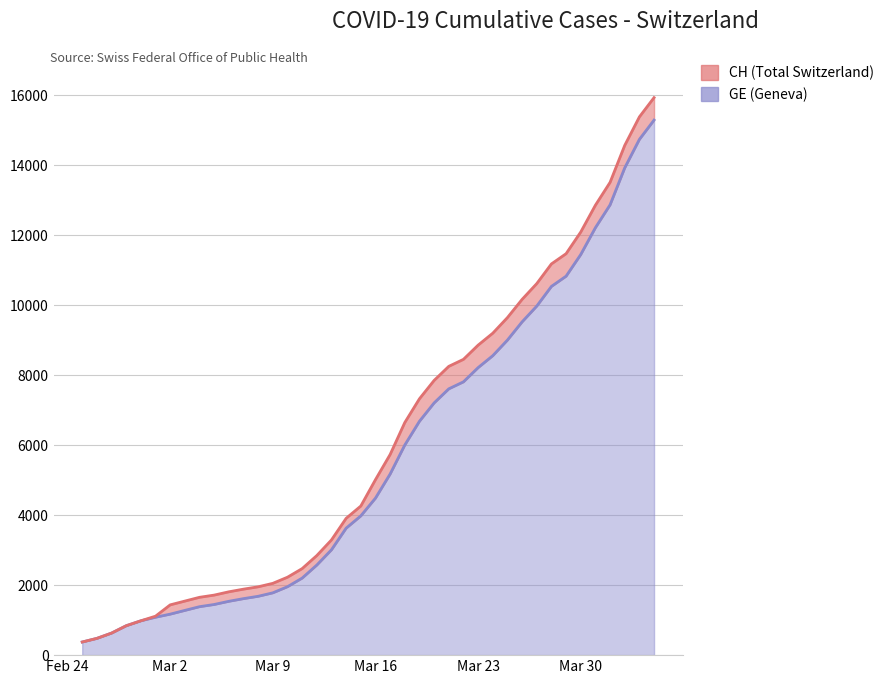

What is the average value of the GE series?

5641